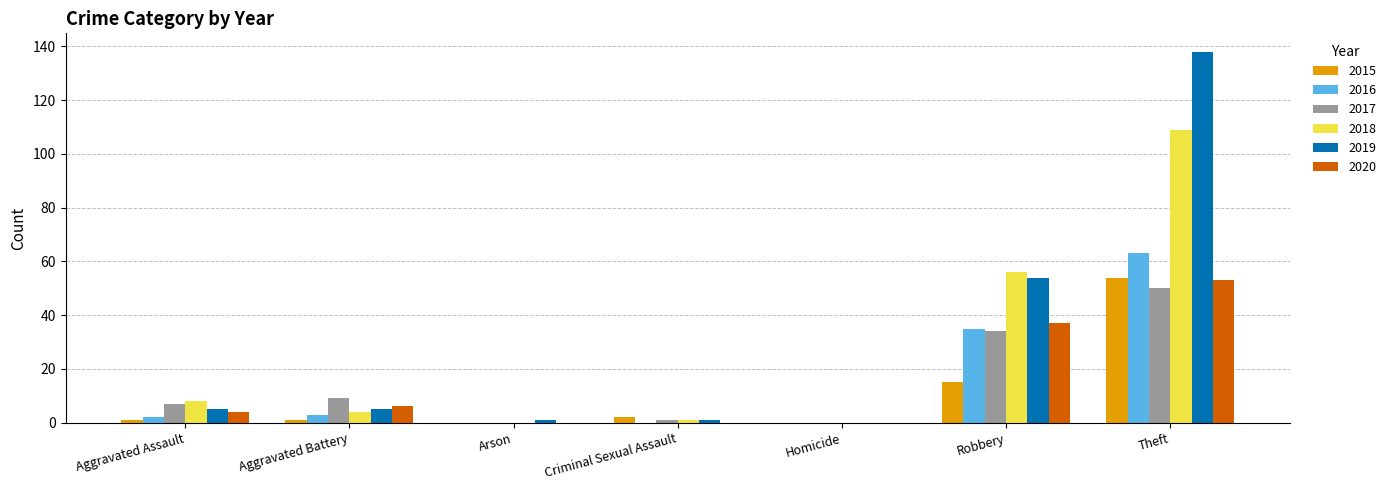

True or false: 2018 has a value of 164 at Theft.

False